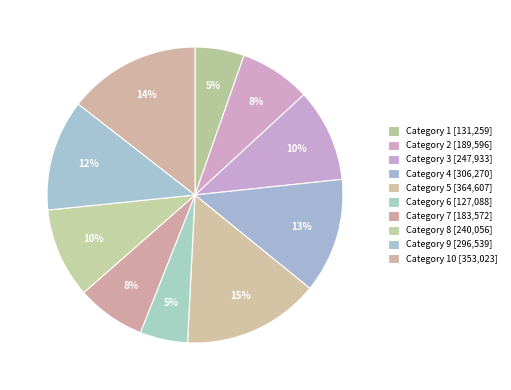

Count the number of slices in the pie.

10